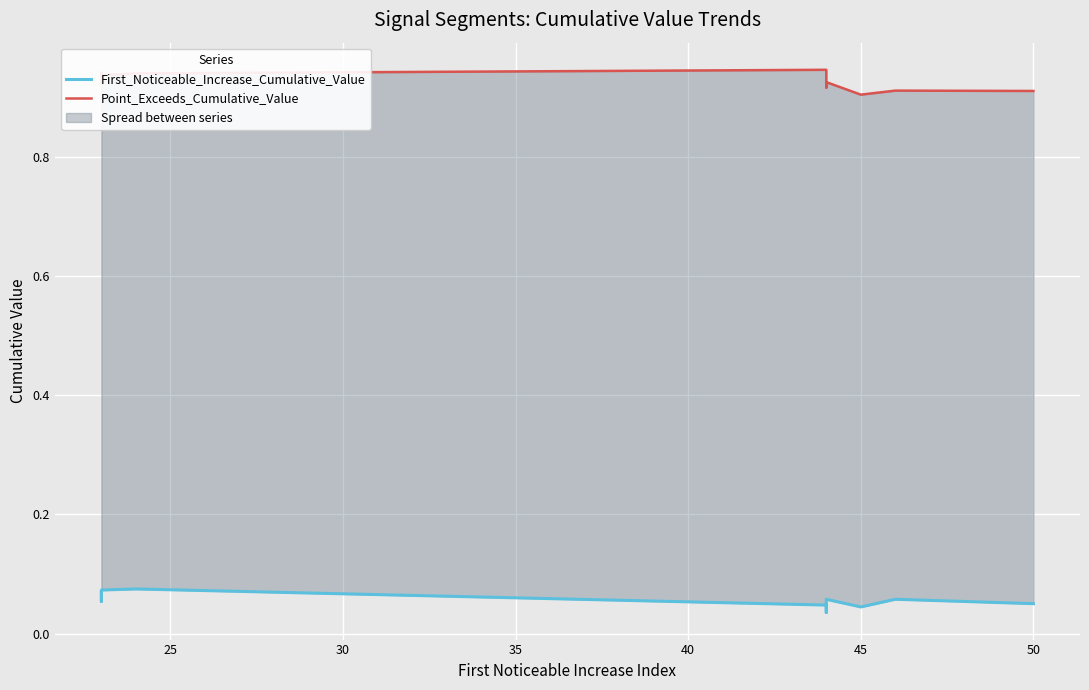

What is the sum of the First_Noticeable_Increase_Cumulative_Value values at 35 and 45?

0.1